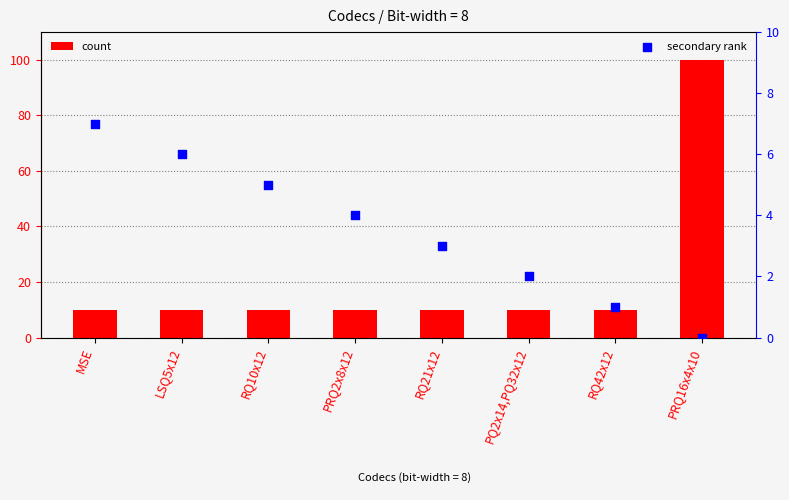

Which series has the widest spread of Y values?

count